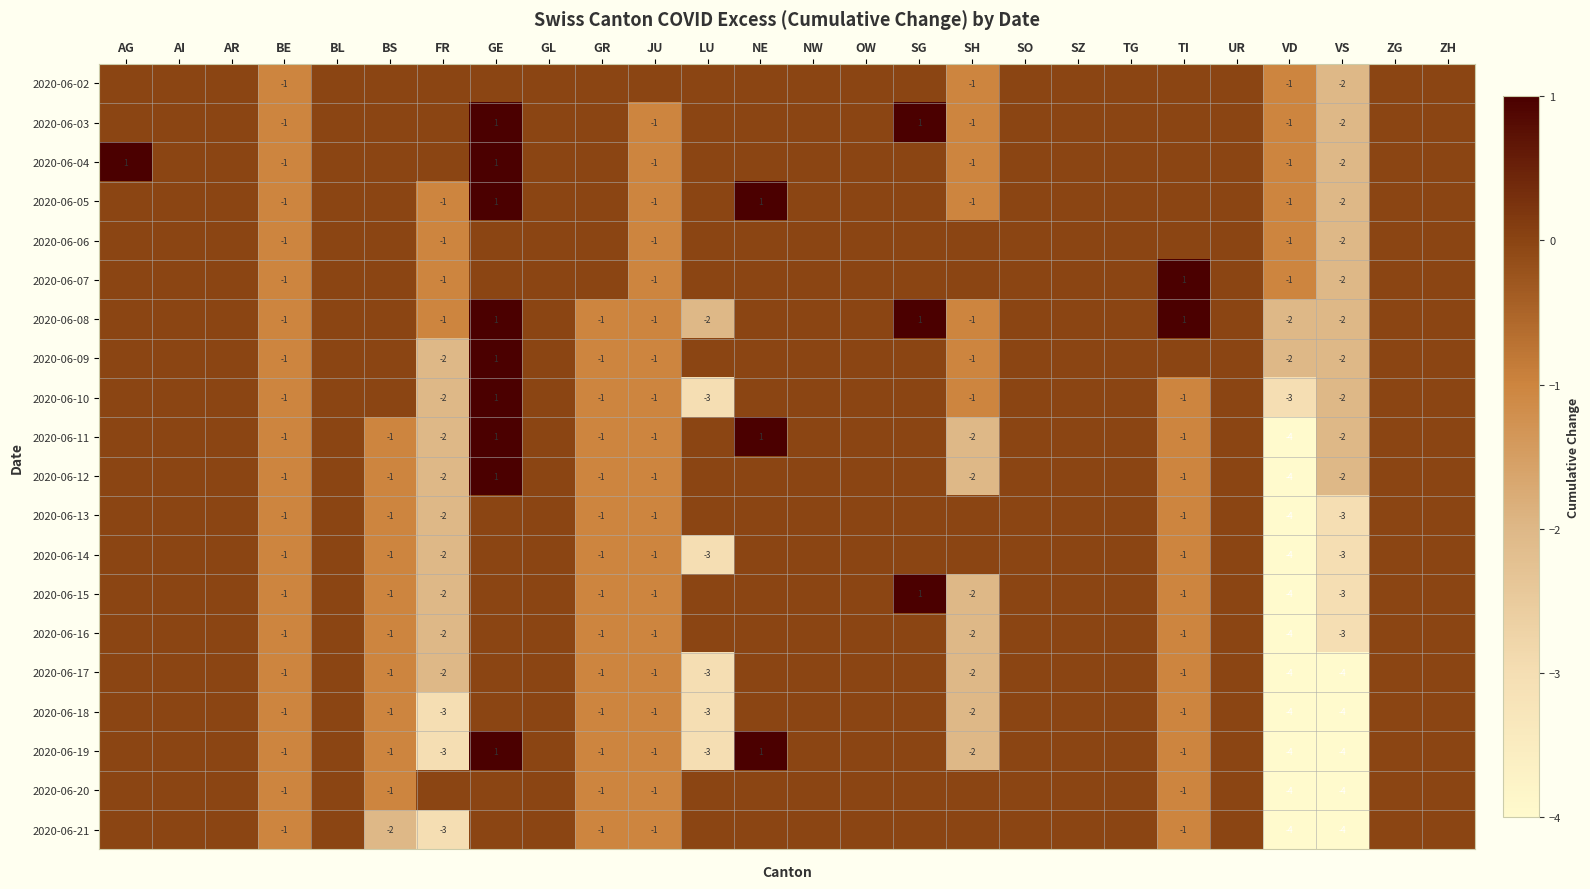

What is the minimum value shown in the chart?

-4